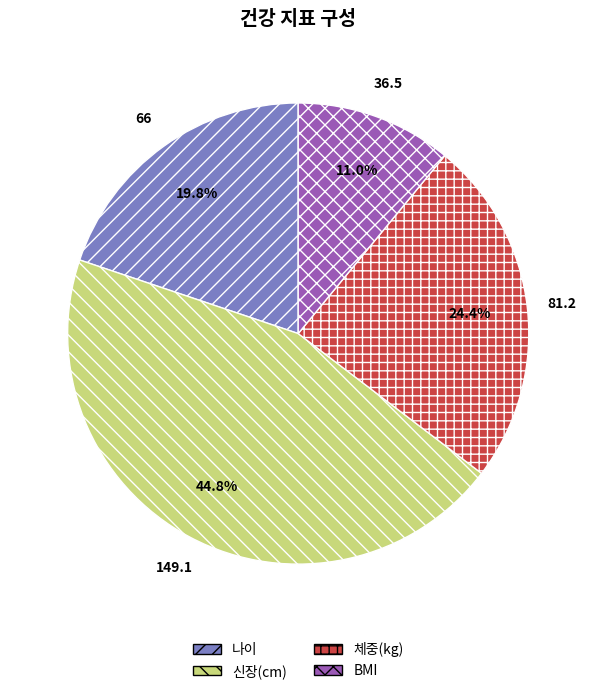

What is the largest slice in the pie chart?

신장(cm)